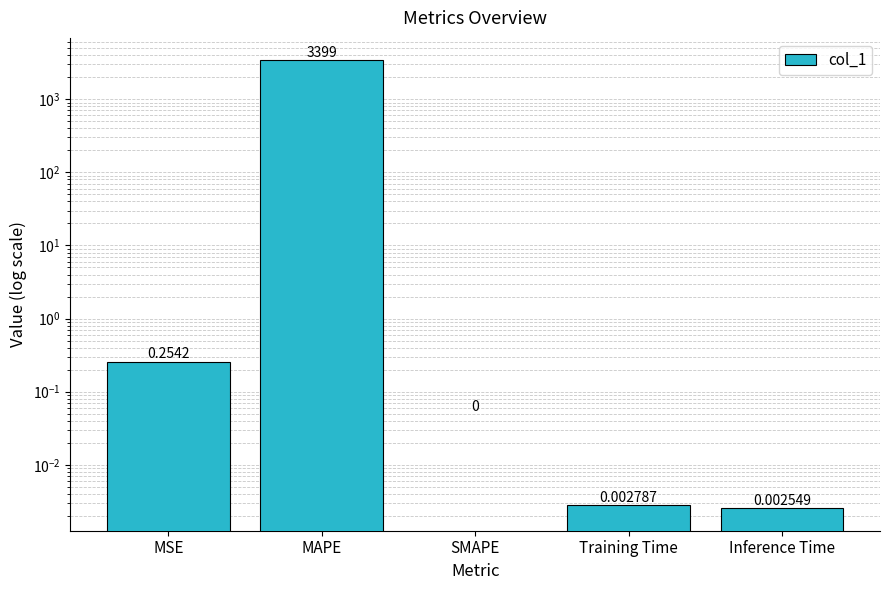

What is the difference between the maximum and minimum values?

3399.0